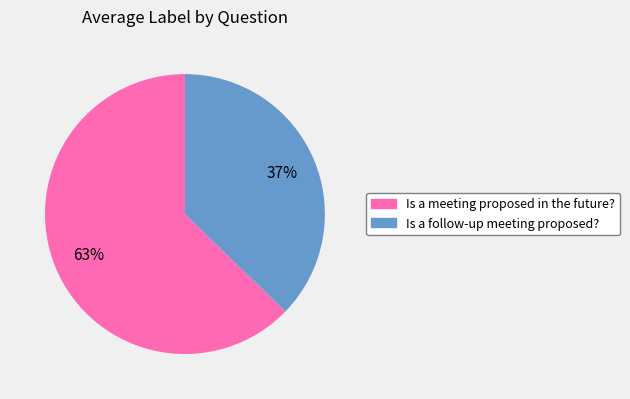

Is there a majority slice in this chart?

Yes